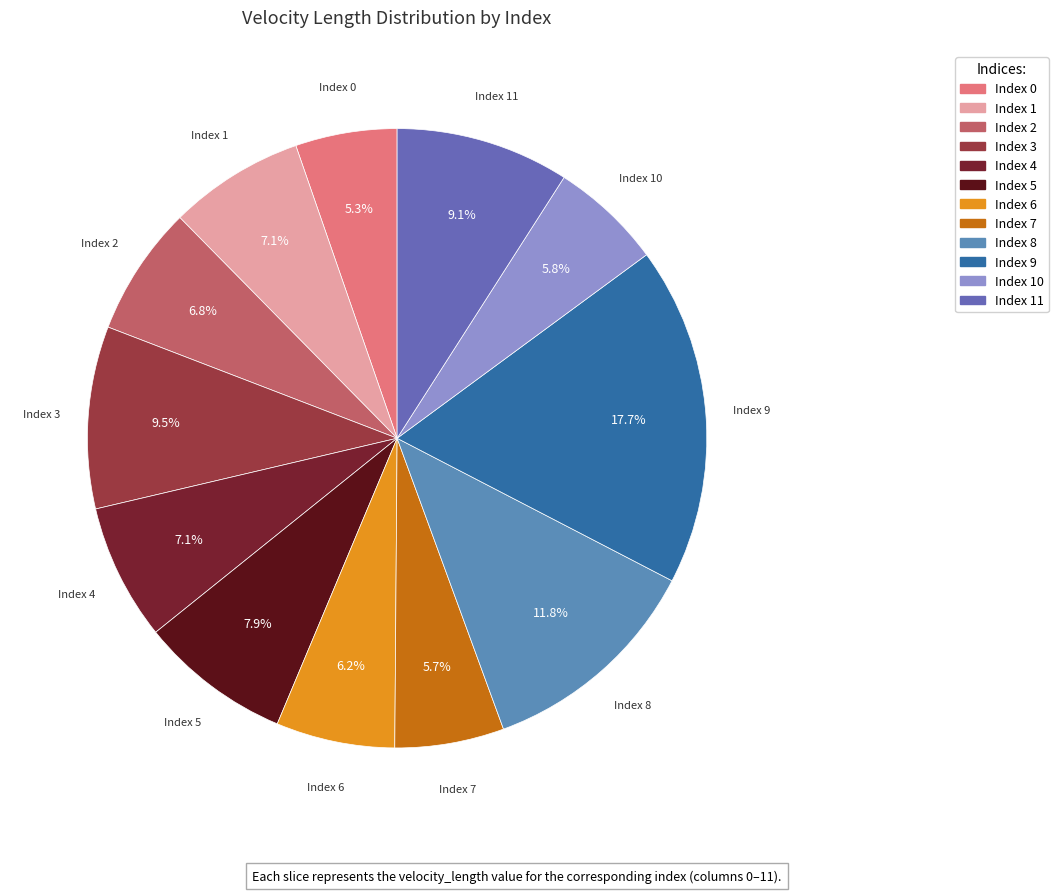

Count the number of slices in the pie.

12